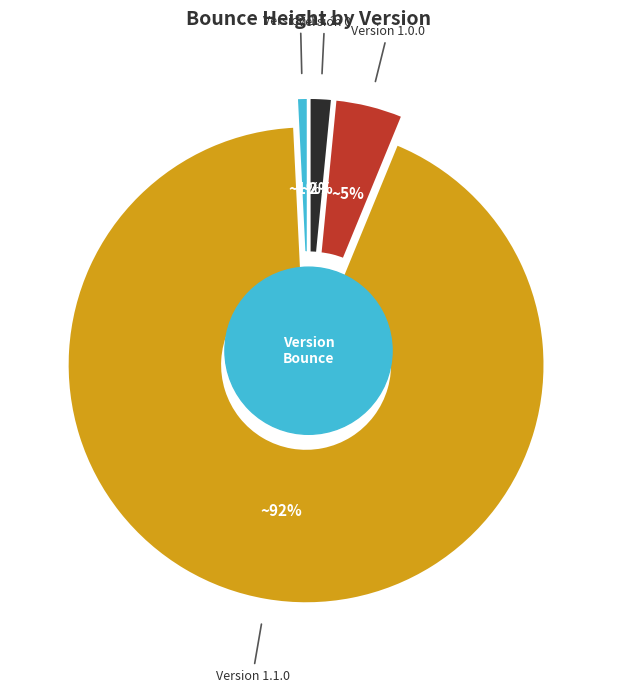

Is the sum of 1.1.2 and 1.0.0 greater than half?

No